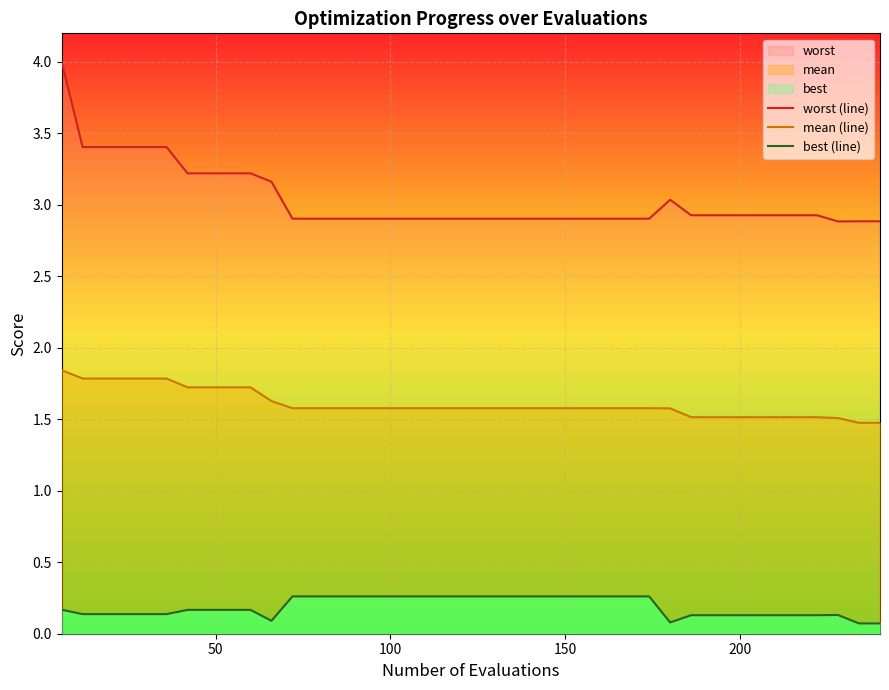

What is the smallest value displayed?

0.1